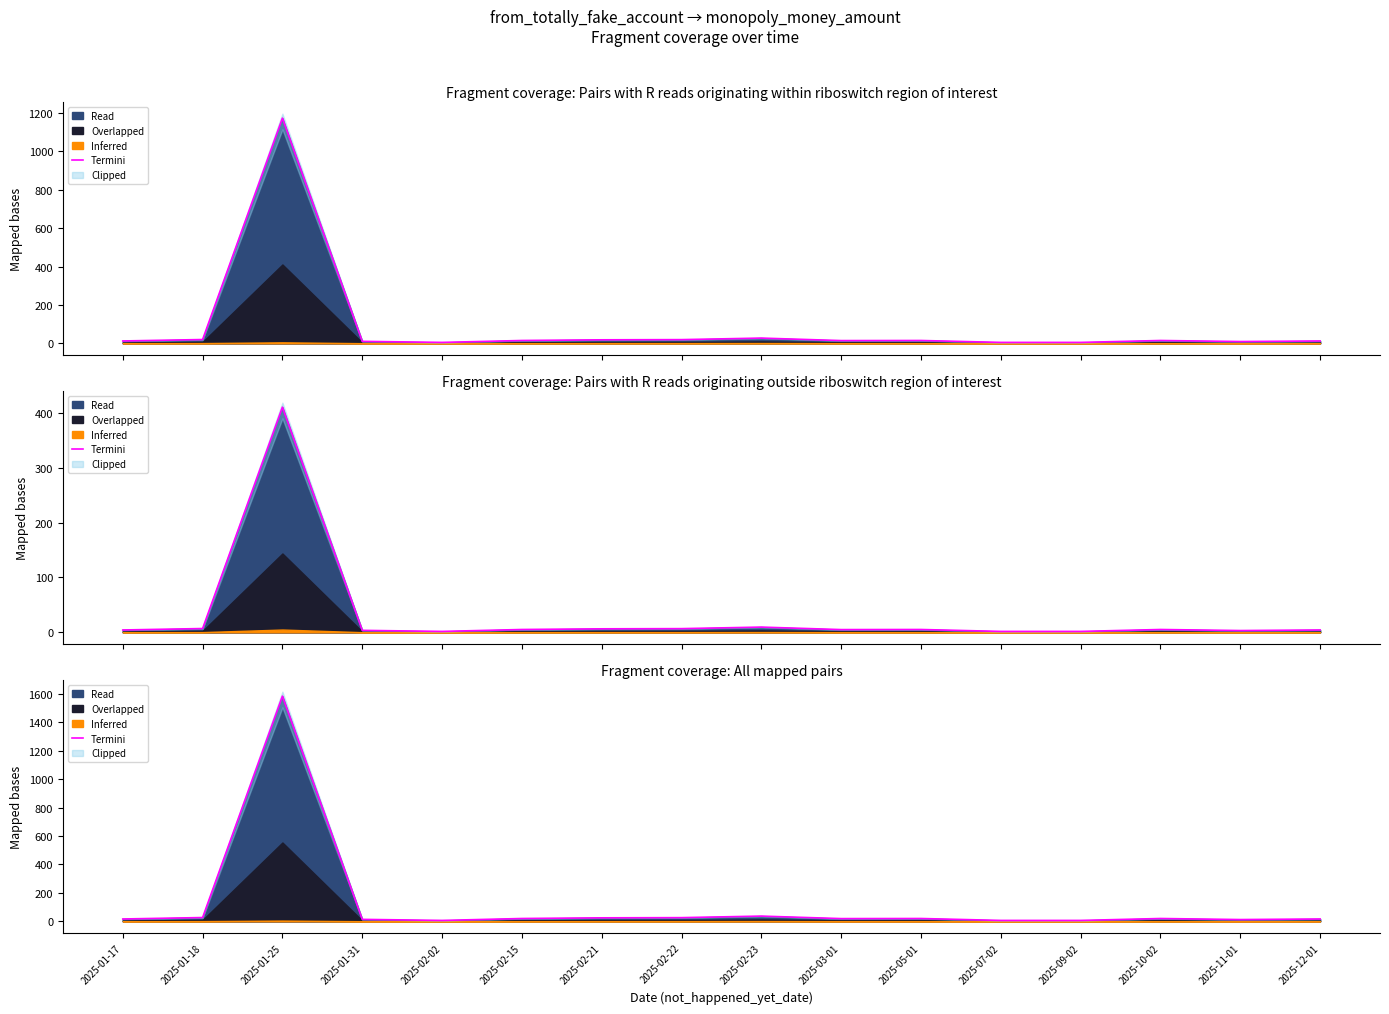

Where does the data first go above 19?

2025-01-18